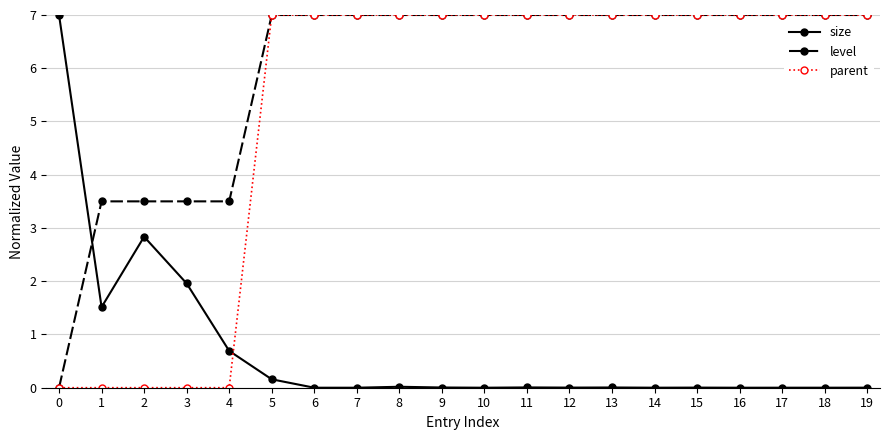

Read the parent value at 5.

7.0